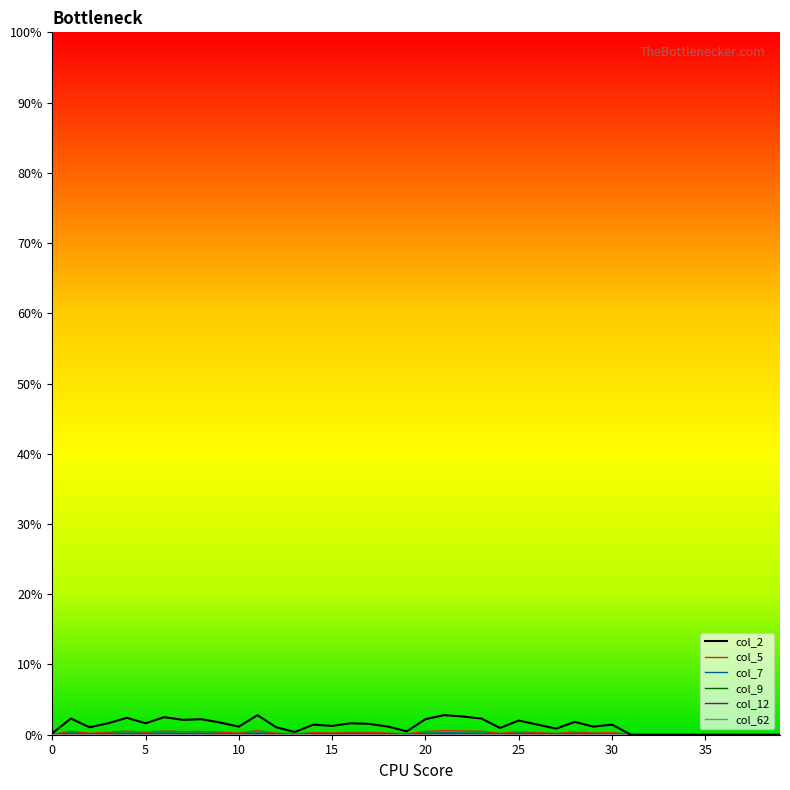

Is this an area chart (filled region under the line)?

No